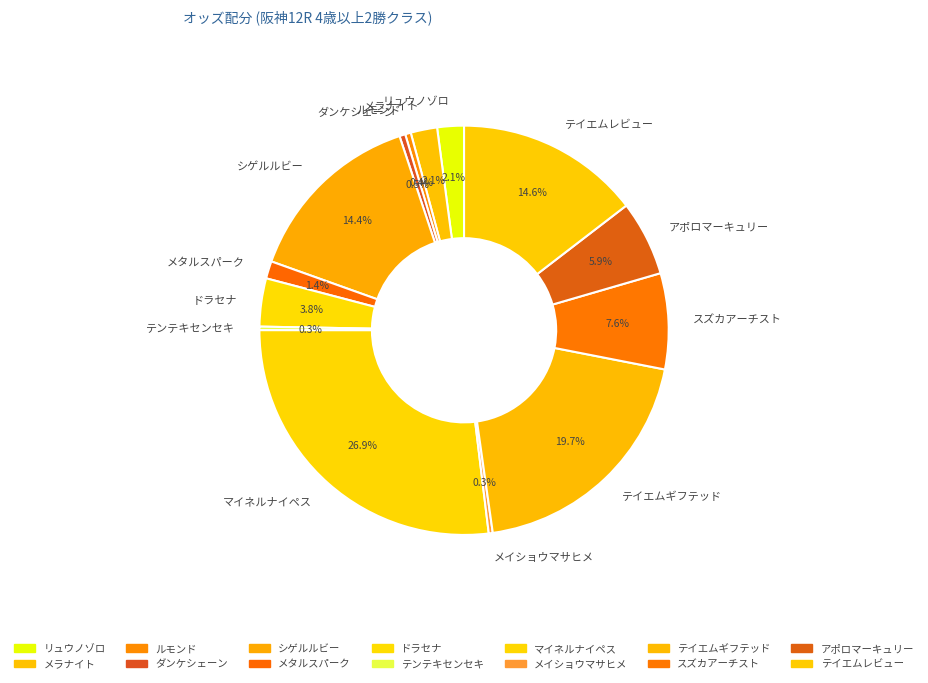

What portion of the pie excludes メイショウマサヒメ?

99.7%